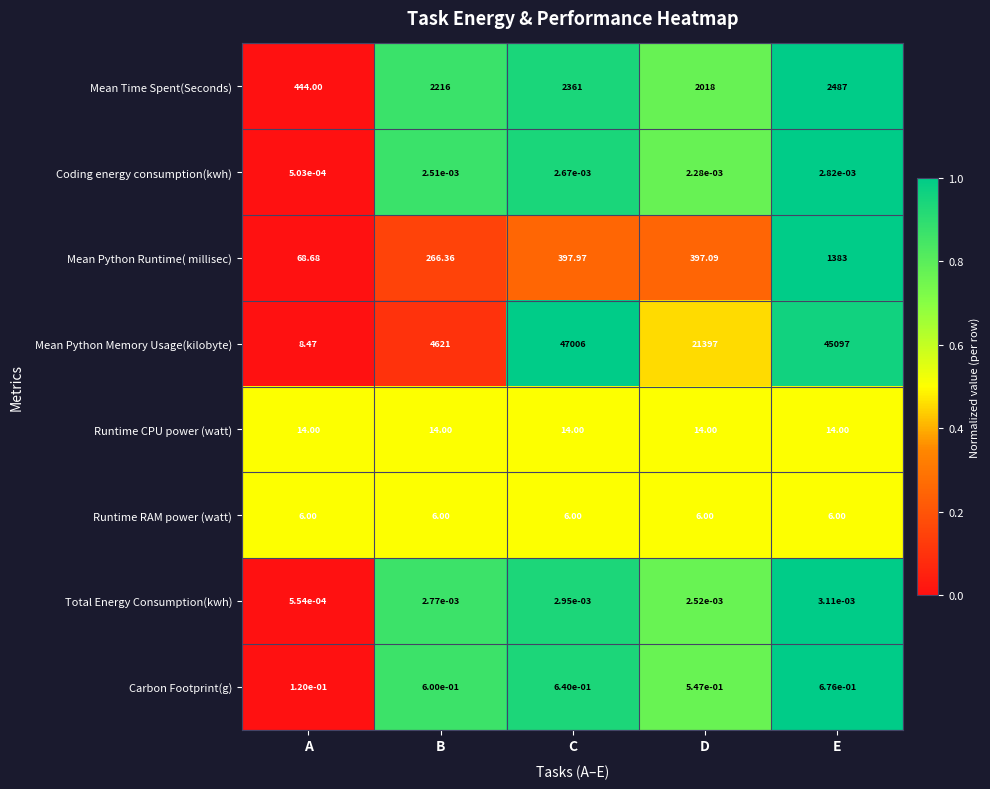

Is the value of Runtime RAM power (watt) at D greater than the value of Carbon Footprint(g) at C?

Yes